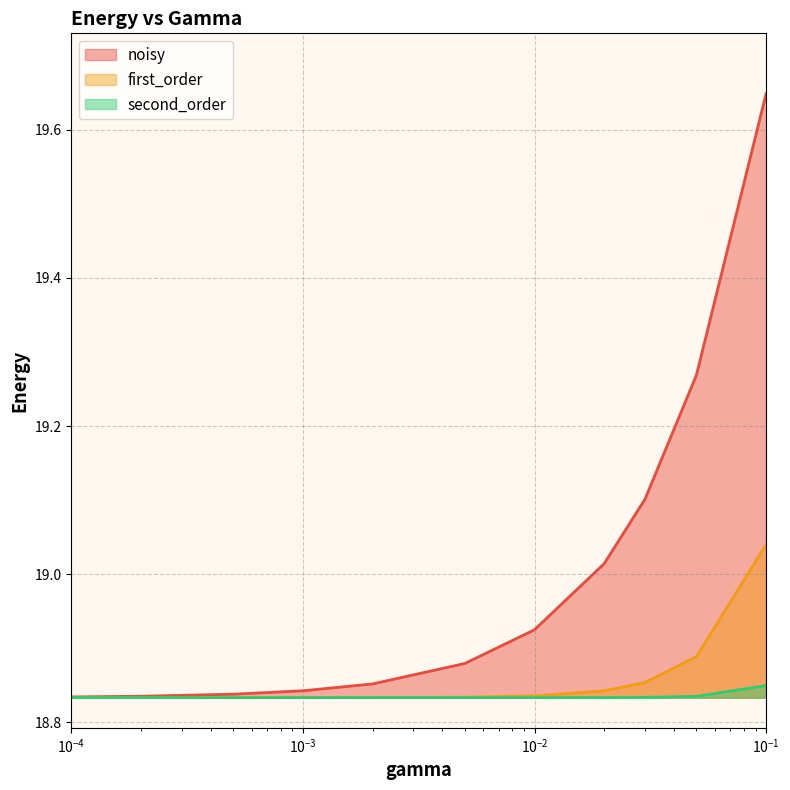

Which series has the largest total across all categories?

noisy